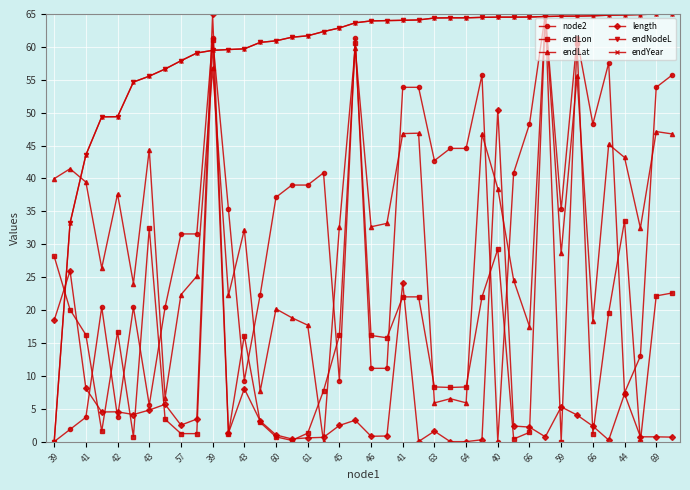

True or false: endLat has more than 0 points higher than both neighbors.

True